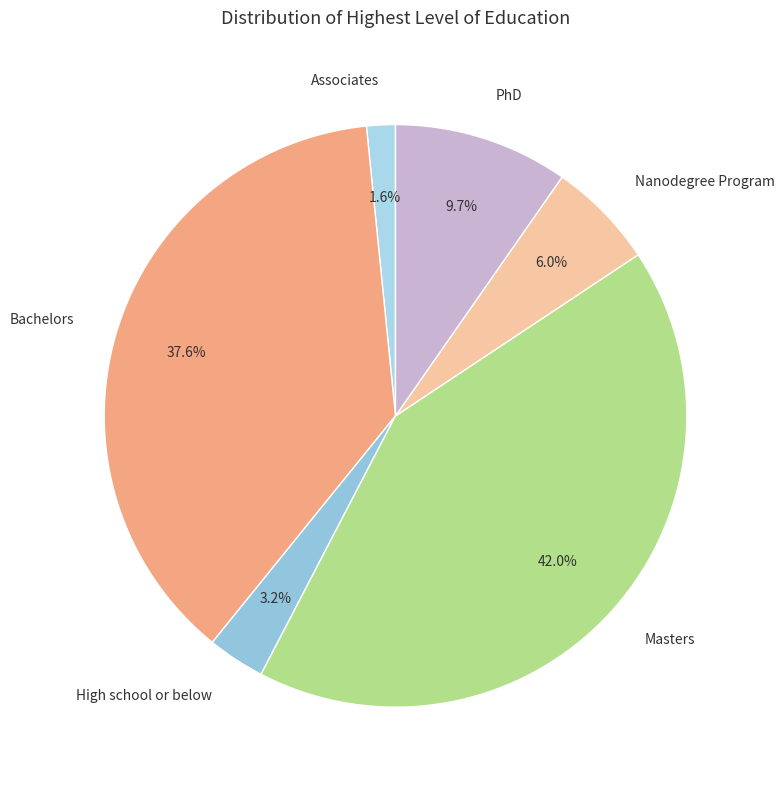

True or false: Bachelors accounts for 51% of the total.

False